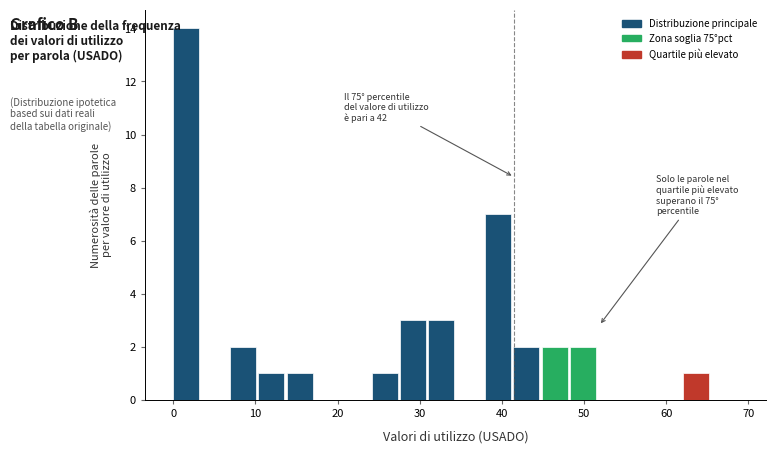

Around what value on the x-axis is the tallest bar? Give the approximate position of its centre, as read against the axis.

2